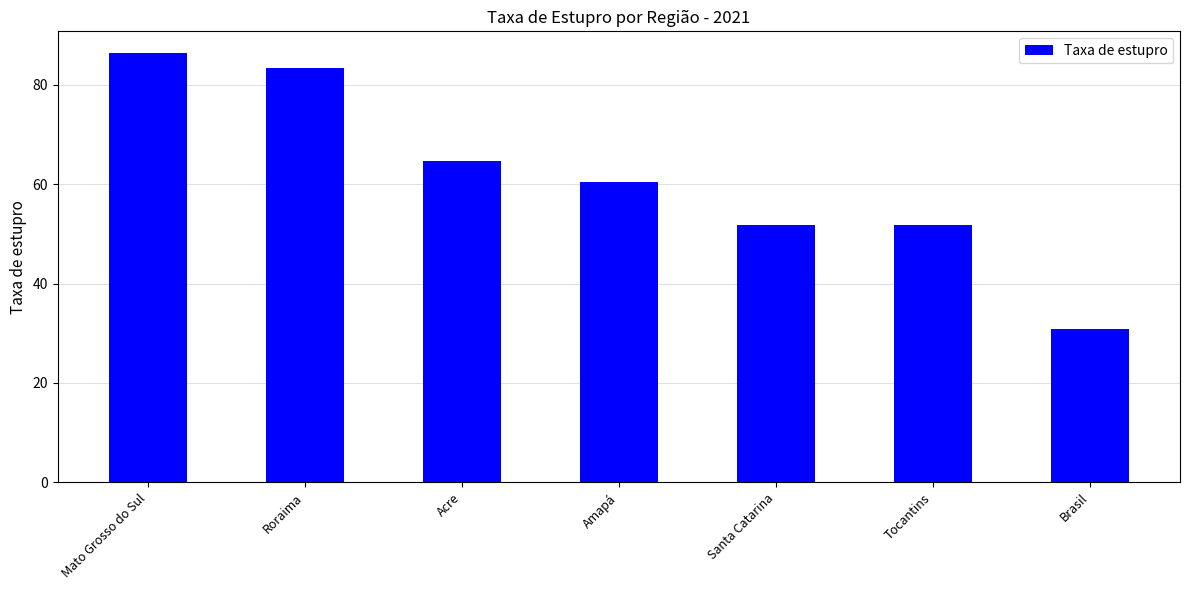

The value at Brasil is 15.5. True or false?

False